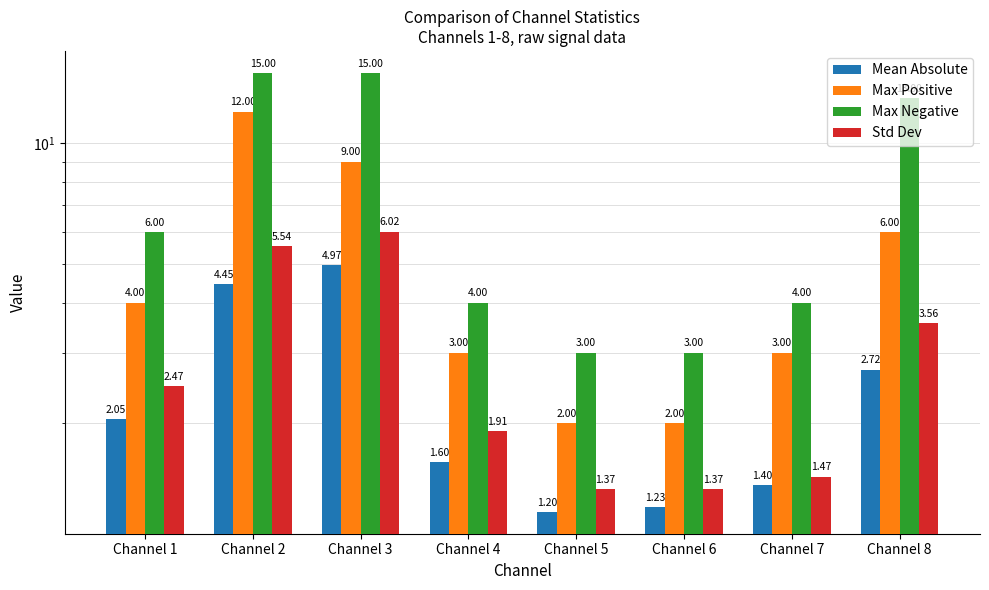

What is the value of the Mean Absolute bar at the 3rd from the left?

5.0